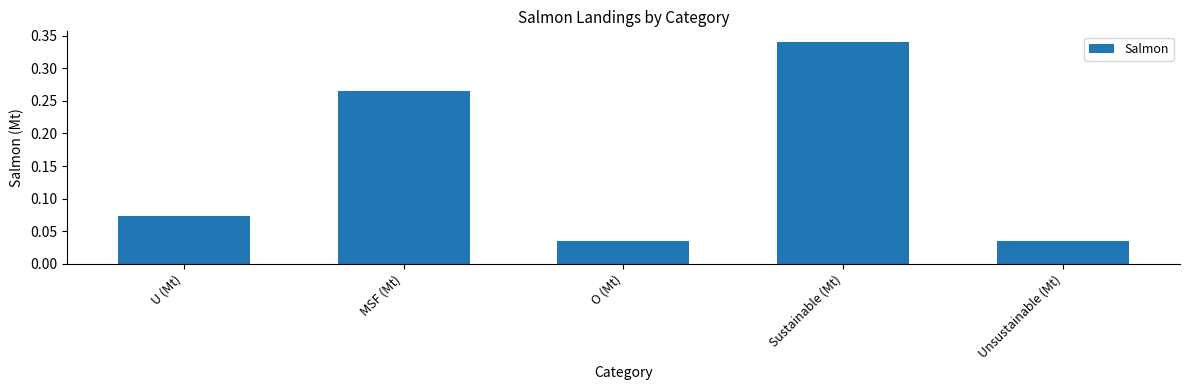

What is the sum of all values?

0.8